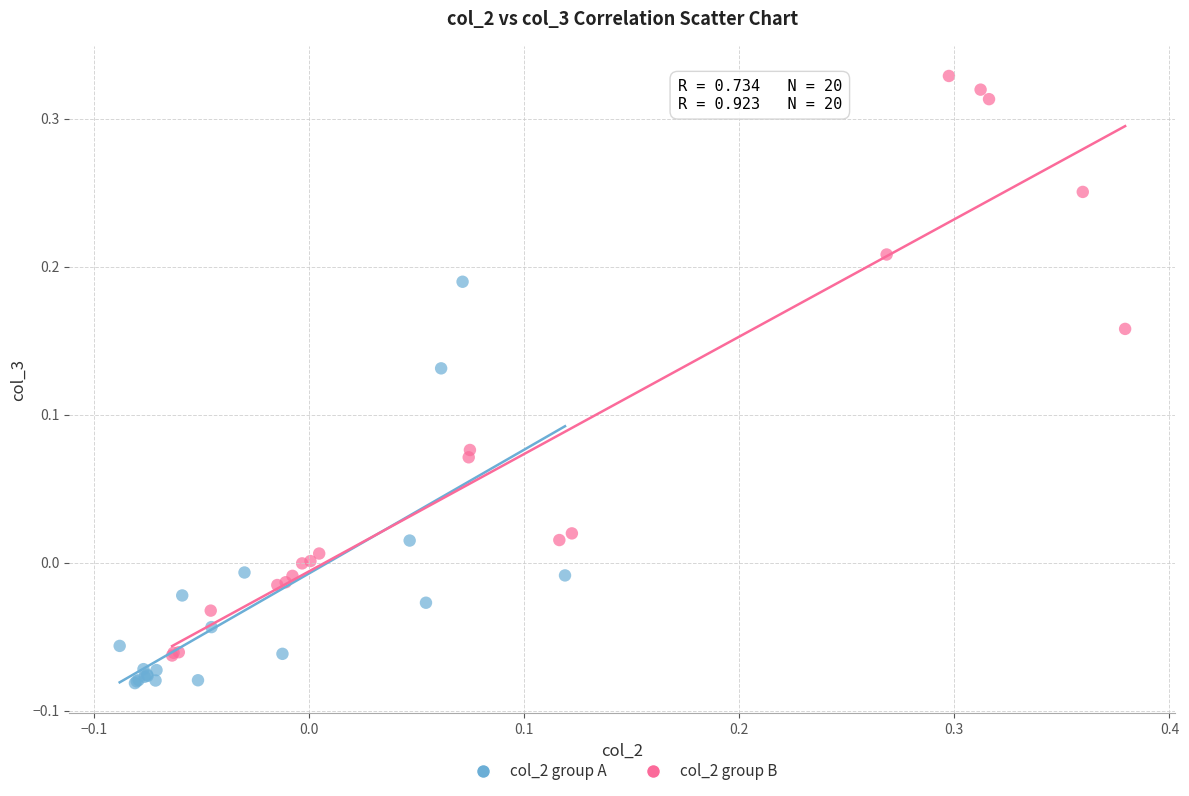

Which series has the largest Y range (max minus min)?

col_2 group B